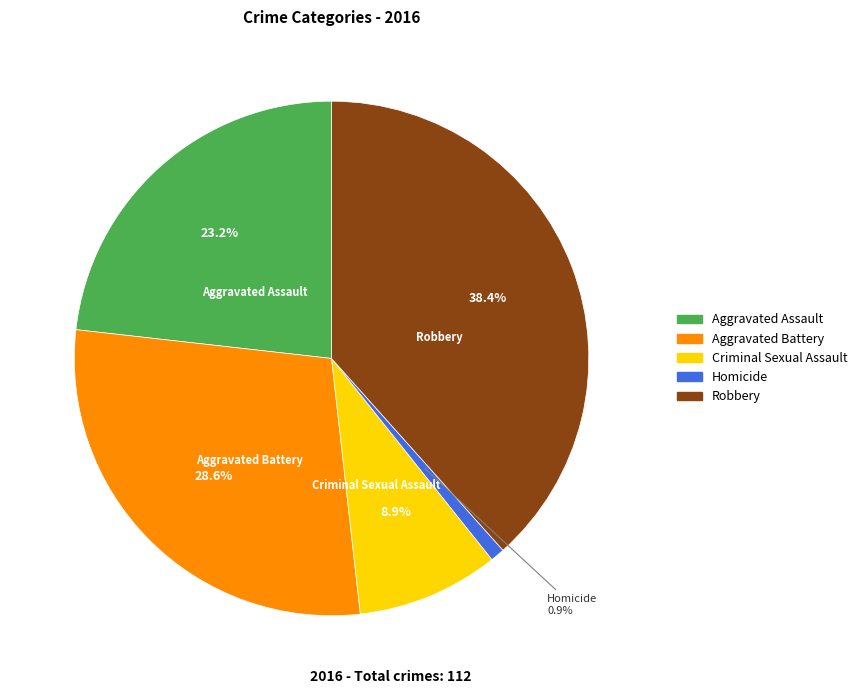

How many slices are in this pie chart?

5